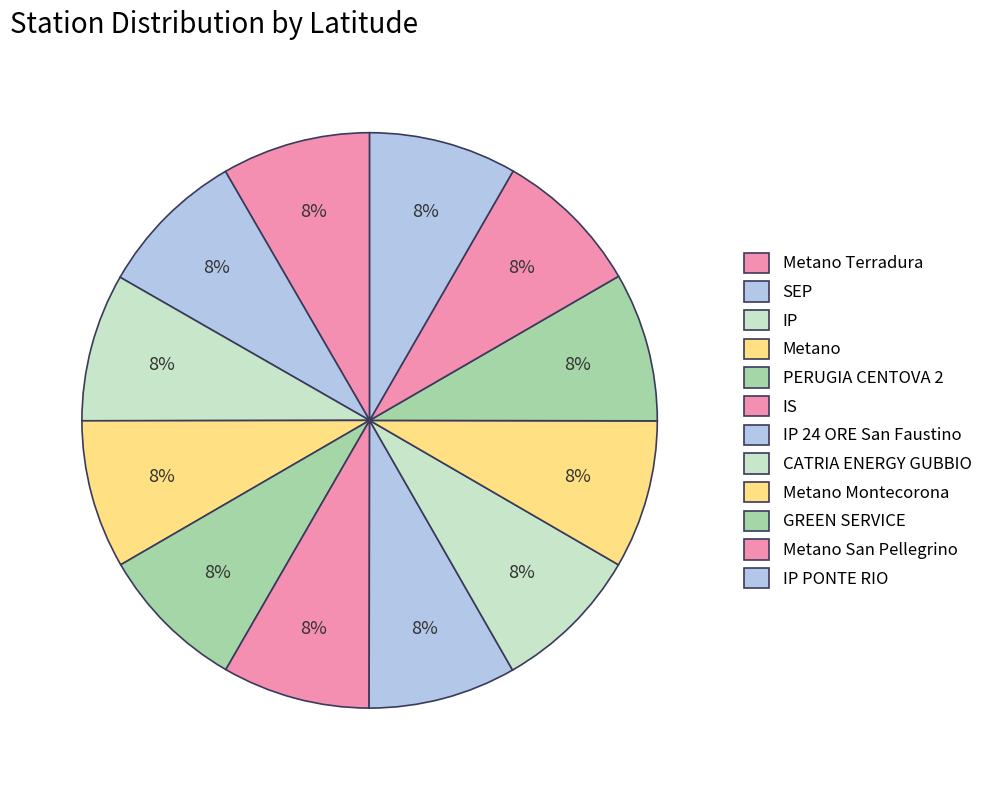

How many segments does this pie chart have?

12